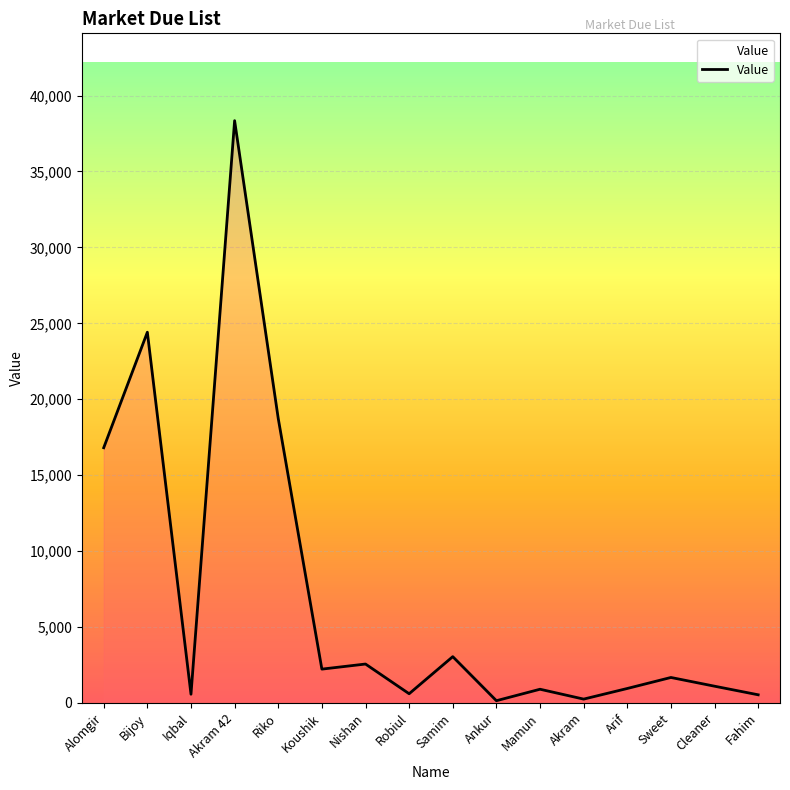

The value at Alomgir is 16805. True or false?

True